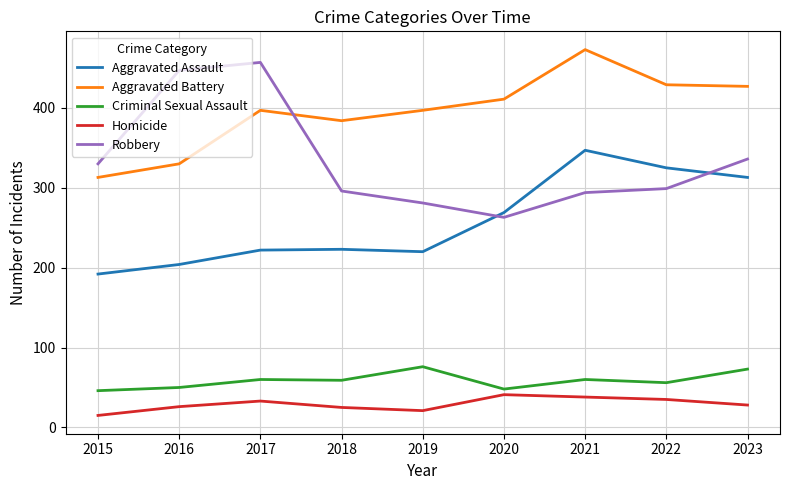

Does the chart have visible grid lines?

Yes